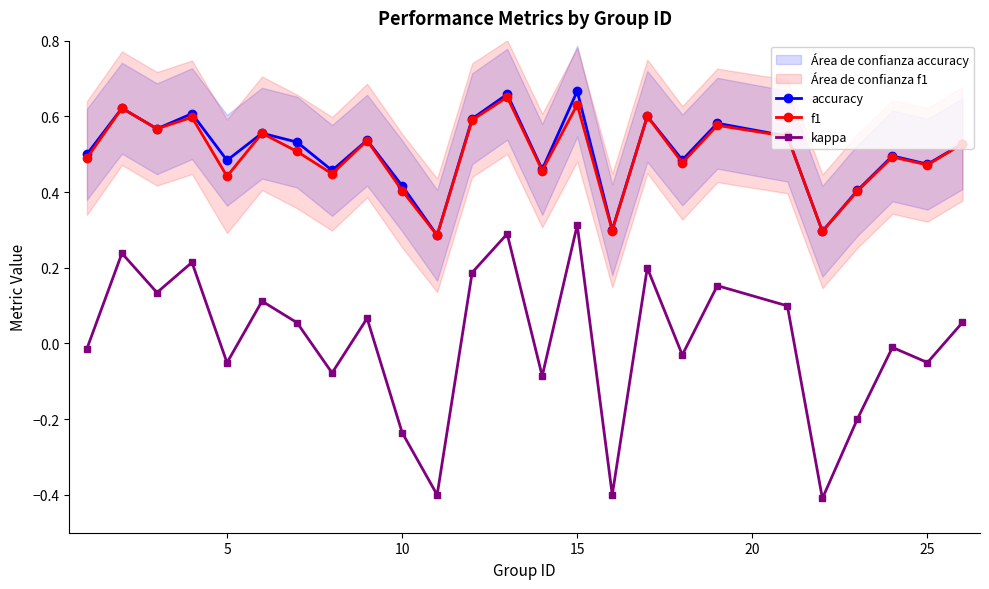

True or false: kappa has more than 2 points higher than both neighbors.

True